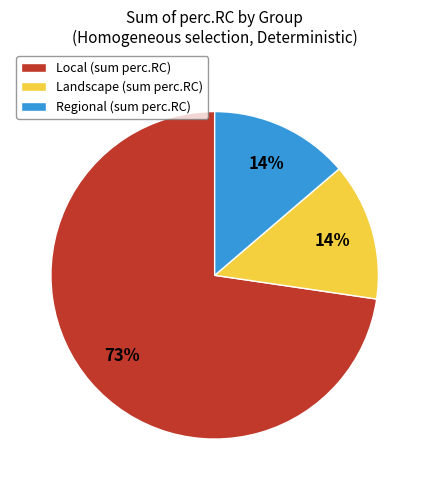

To the nearest percent, what percentage of the pie is Landscape (sum perc.RC)?

14%